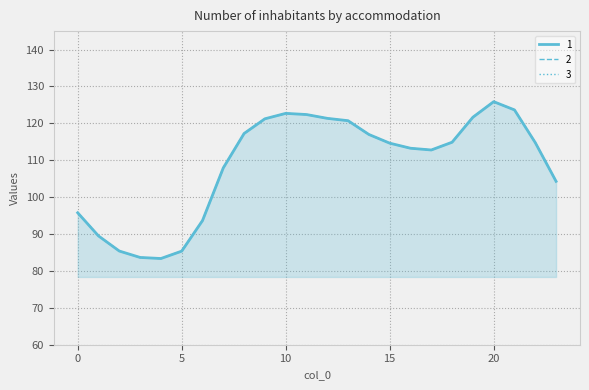

True or false: 0 and 2 cross at least once.

False